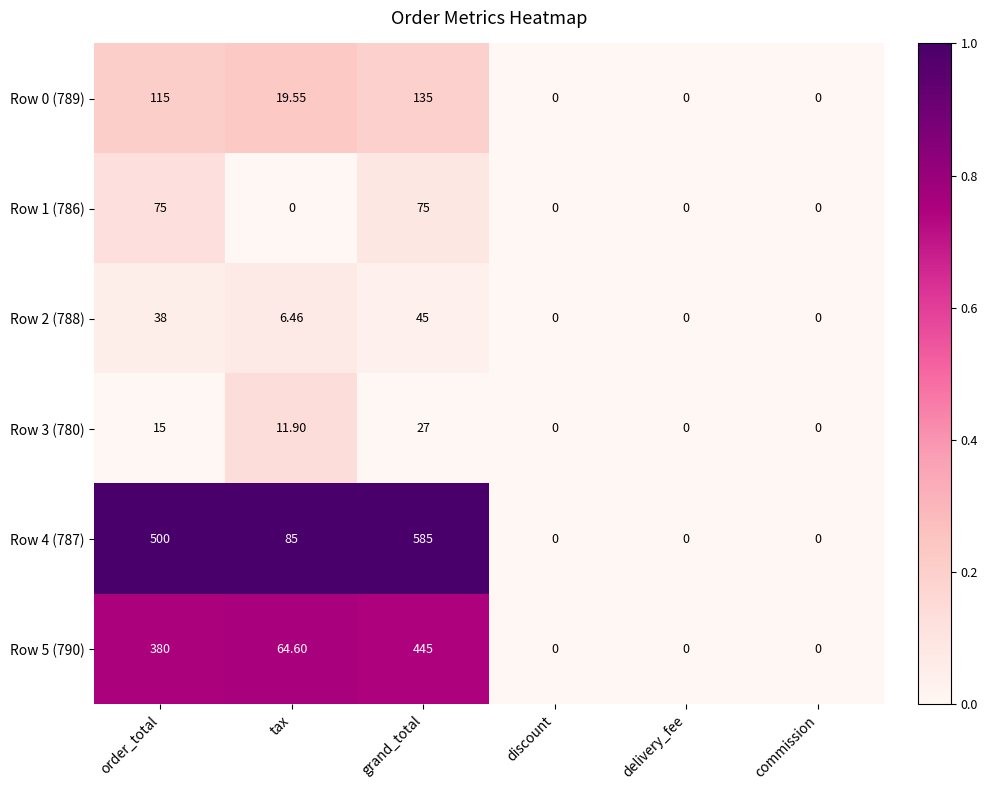

Where is Row 5 (790) nearest to the value 222?

tax